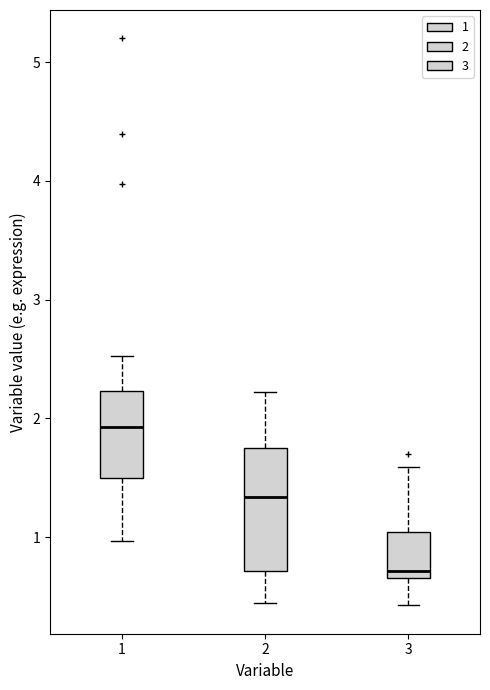

Comparing the boxes themselves (not the whiskers), which one is the tallest?

2